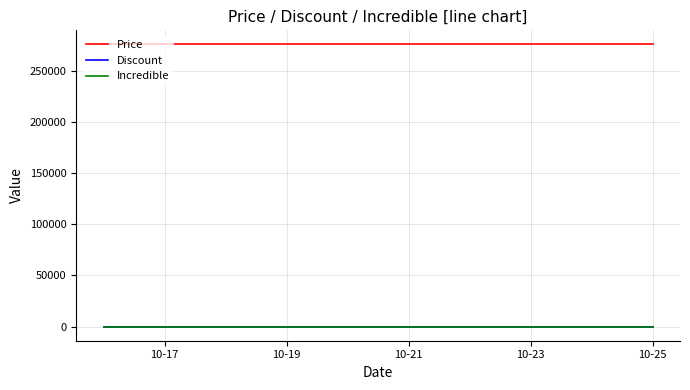

True or false: Price and Incredible intersect in this chart.

False